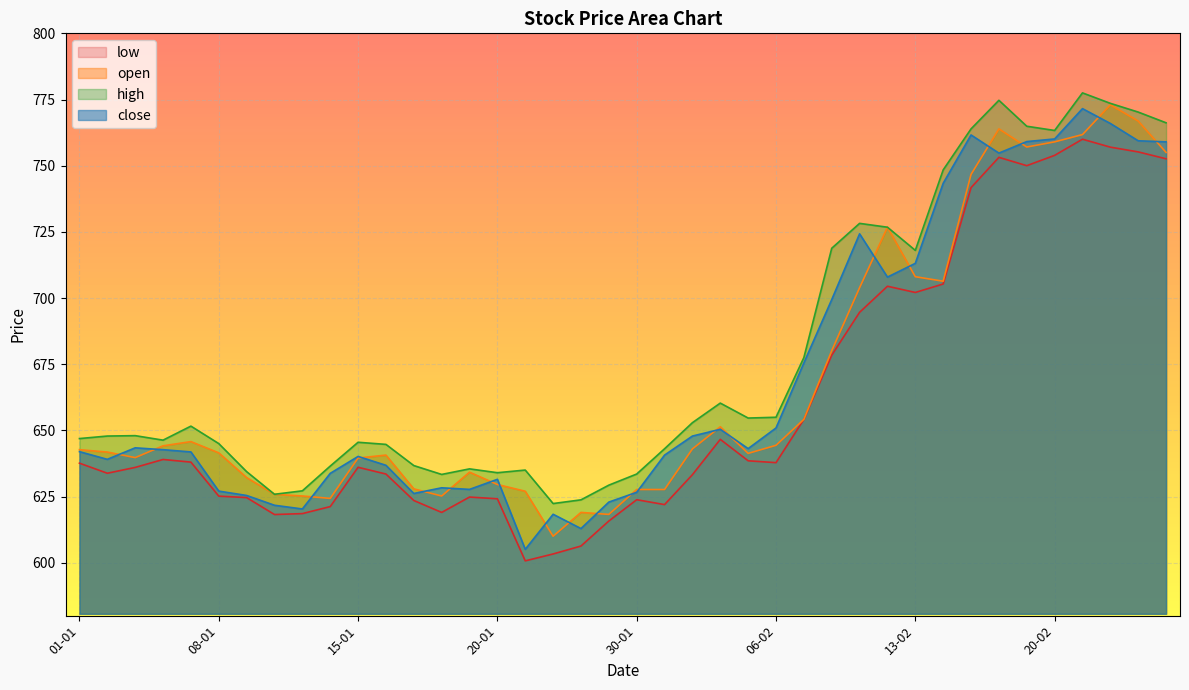

True or false: close and high cross at least once.

False